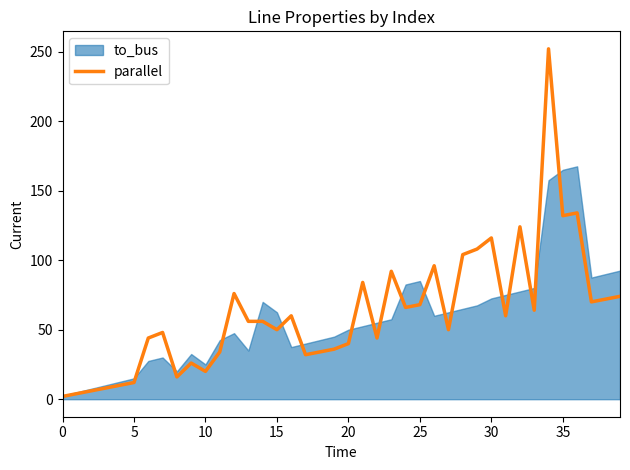

Approximately how many times larger is the value at 9 compared to 37?

0.4